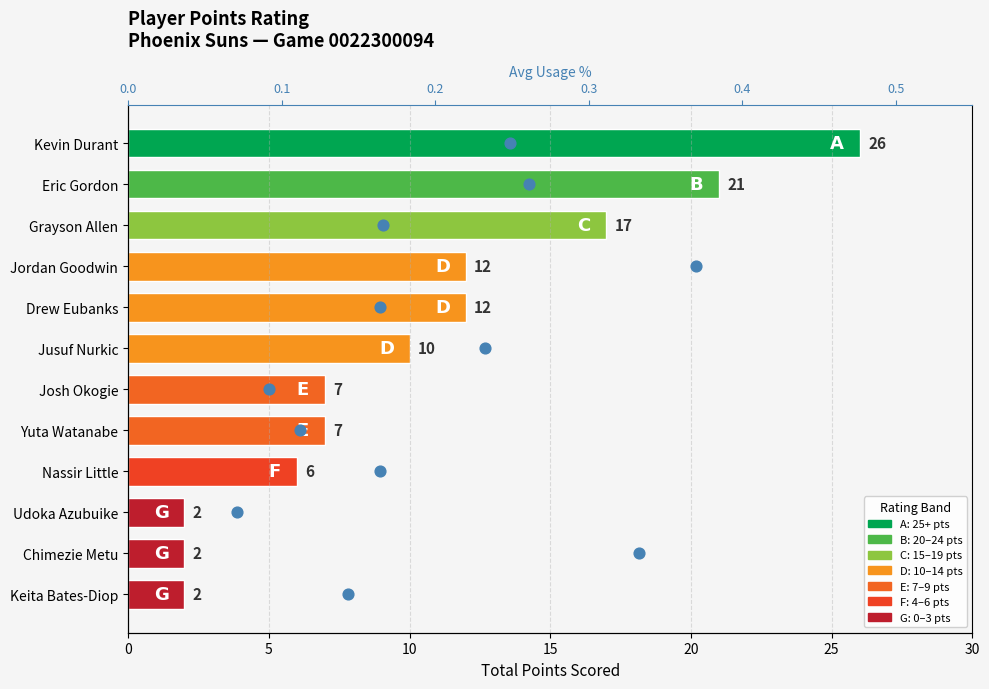

Which series reaches the maximum Y coordinate?

Total Points